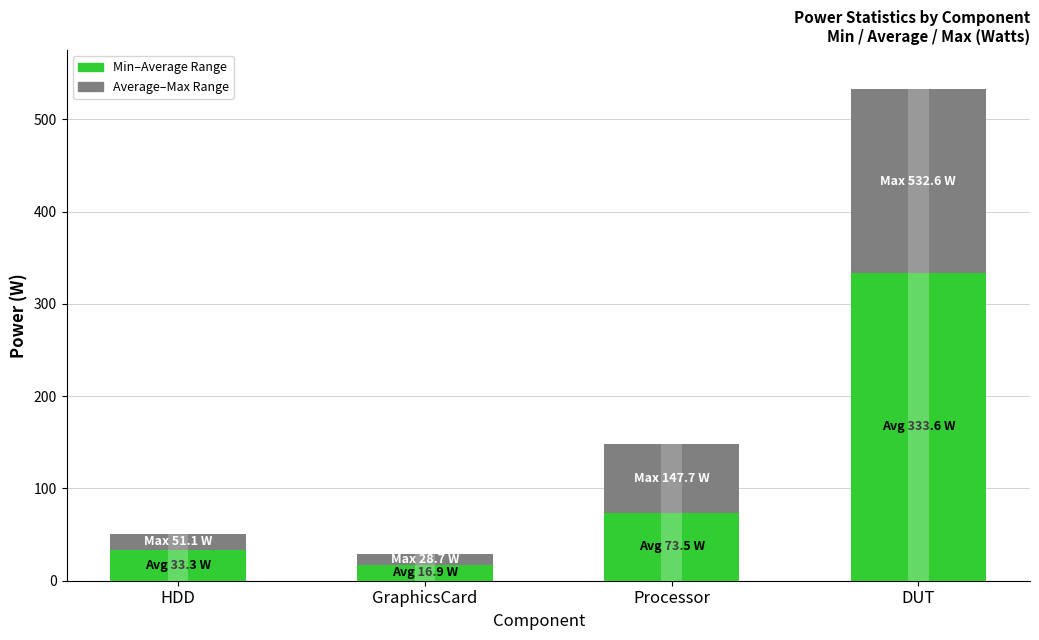

The Max Record (w) series shows 199.0 at DUT. True or false?

True